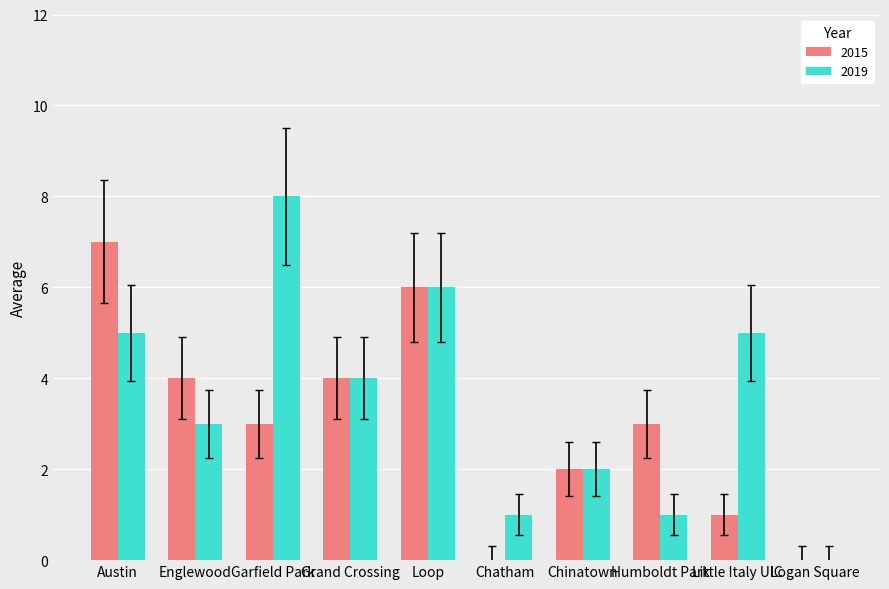

Is it true that 2019 equals 3 at Englewood?

True